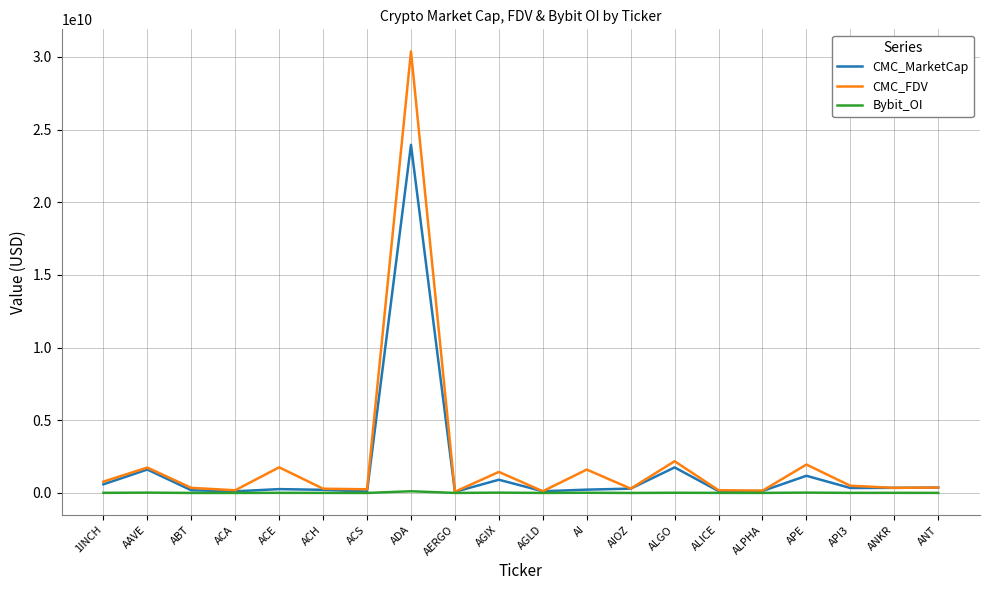

What is the maximum value shown in the chart?

30383289888.4